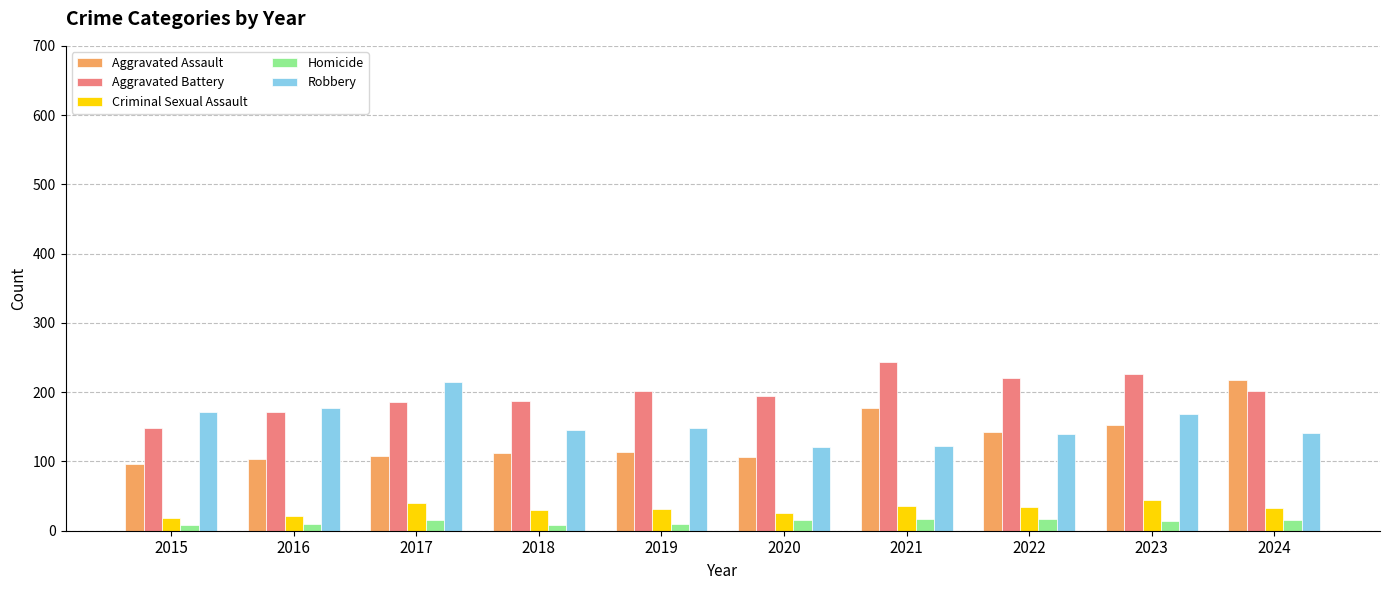

What is the difference between the maximum and second lowest values in the Criminal Sexual Assault series?

23